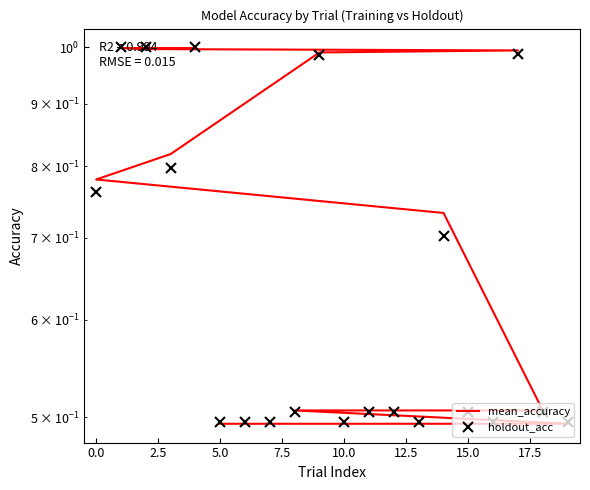

List the series in order of their peak value, highest first.

holdout_acc, mean_accuracy